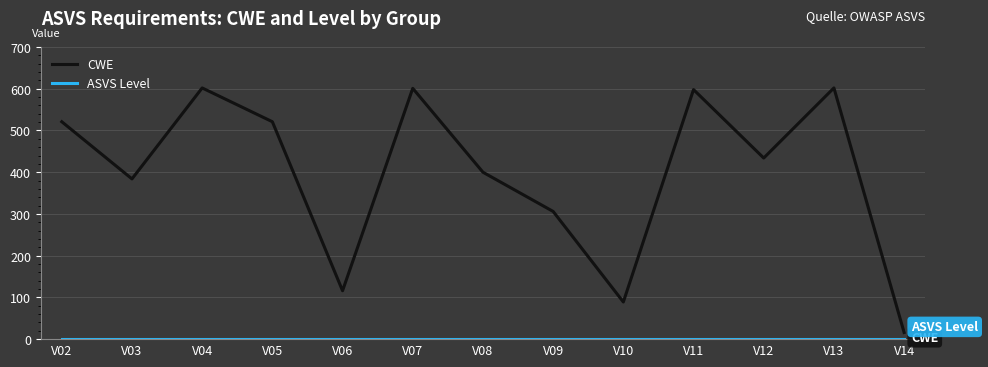

Which series has the widest spread of values?

CWE